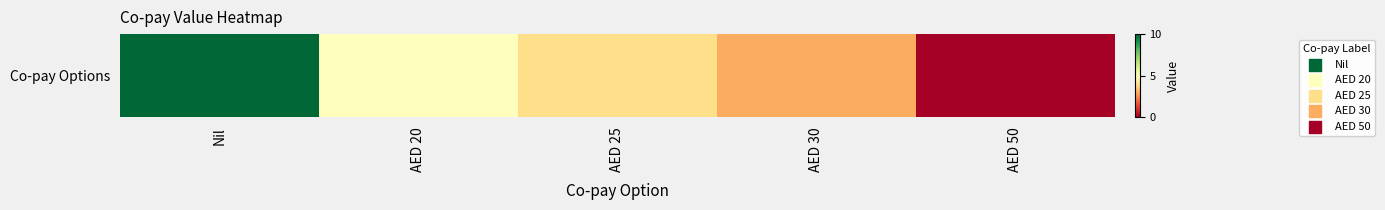

What is the maximum value shown in the chart?

10